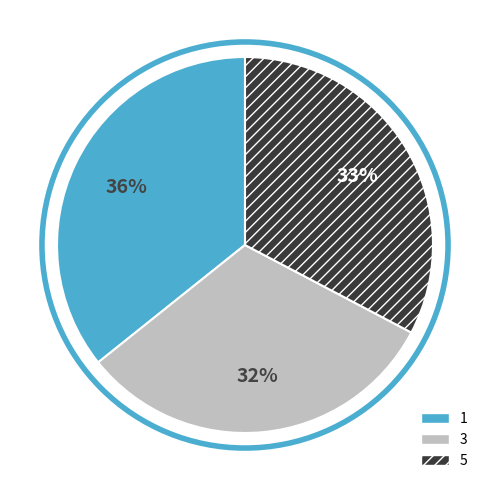

Is there any slice that represents more than half of the pie?

No